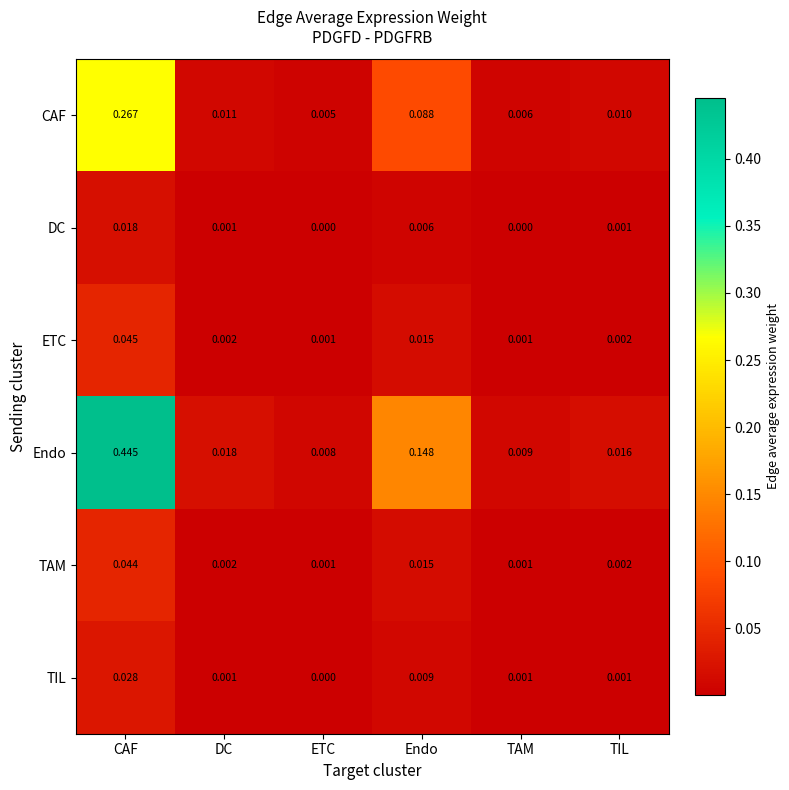

At which label does TIL reach its peak?

CAF